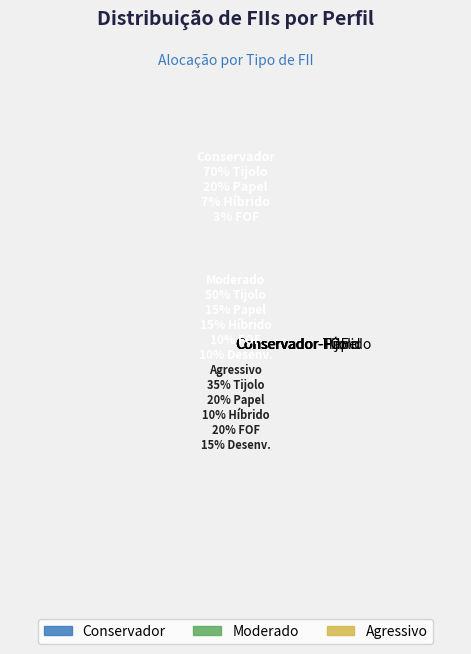

Is there a majority slice in this chart?

Yes